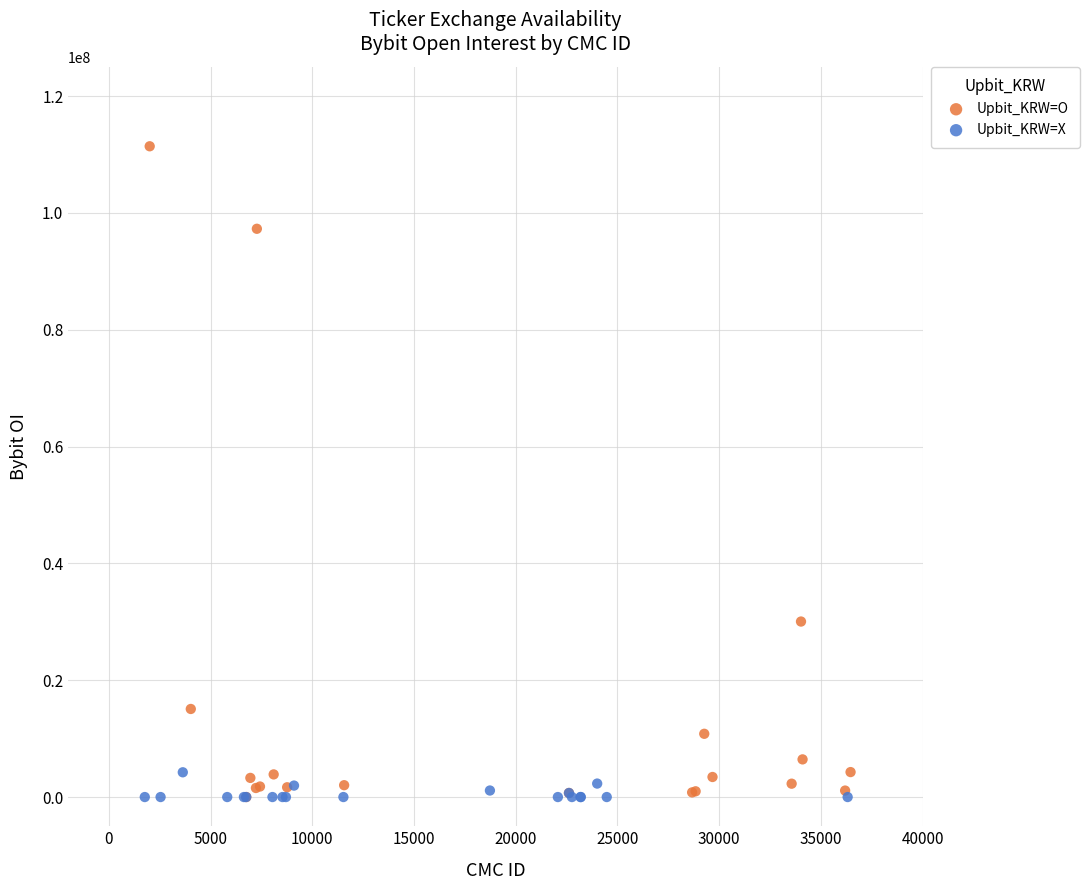

Which series contains the highest Y value?

Upbit_KRW=O